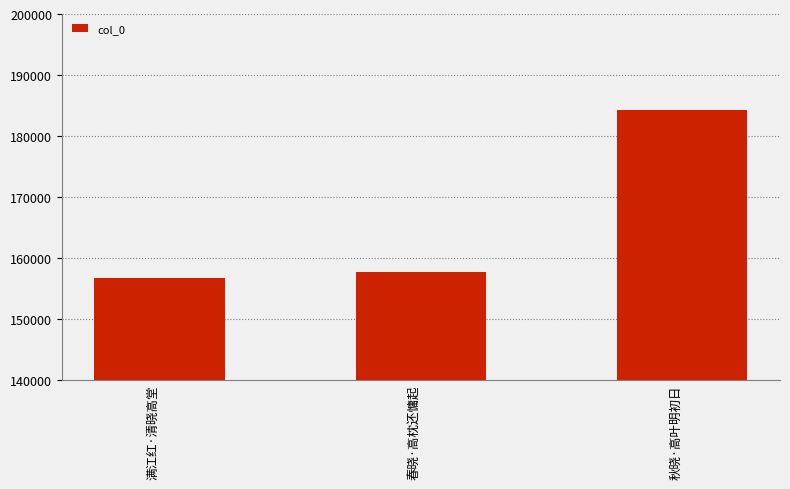

How many data points are less than 157696?

1